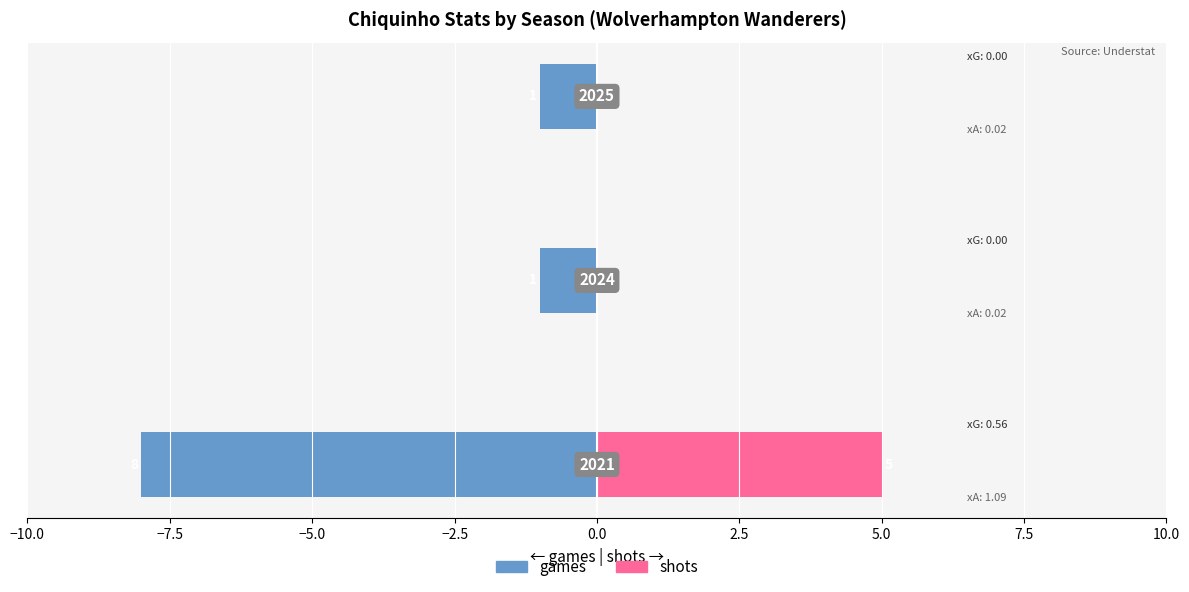

Between −10.0 and −5.0, which series saw the biggest shift?

games